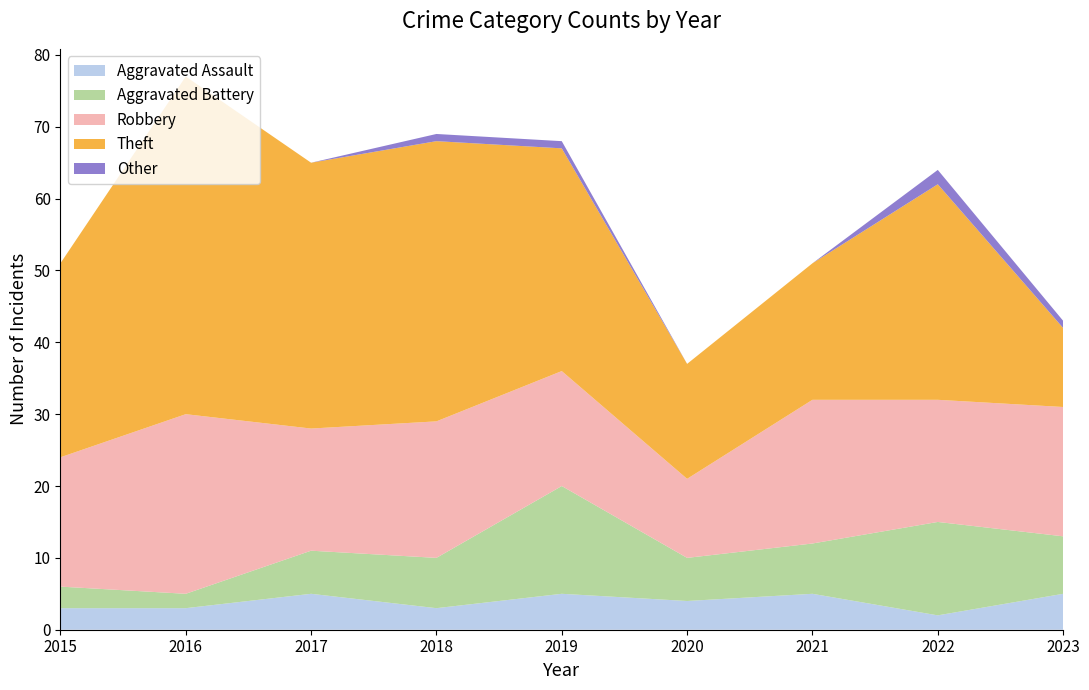

Reading right to left, extract all data points from this chart.

Aggravated Assault: 2023=5	2022=2	2021=5	2020=4	2019=5	2018=3	2017=5	2016=3	2015=3
Aggravated Battery: 2023=8	2022=13	2021=7	2020=6	2019=15	2018=7	2017=6	2016=2	2015=3
Robbery: 2023=18	2022=17	2021=20	2020=11	2019=16	2018=19	2017=17	2016=25	2015=18
Theft: 2023=11	2022=30	2021=19	2020=16	2019=31	2018=39	2017=37	2016=47	2015=27
Other: 2023=1	2022=2	2021=0	2020=0	2019=1	2018=1	2017=0	2016=0	2015=0